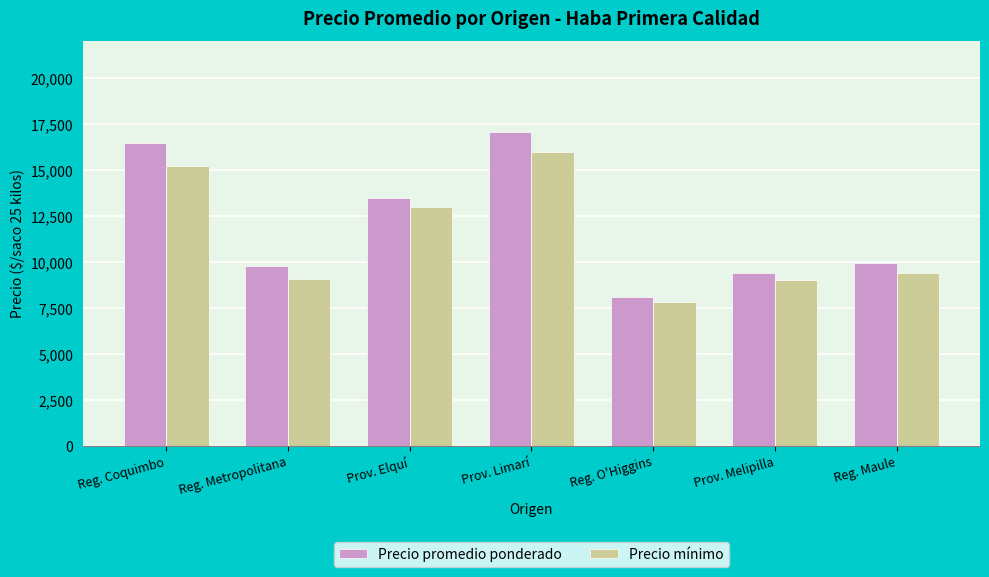

List the series in order of their peak value, lowest first.

Precio mínimo, Precio promedio ponderado